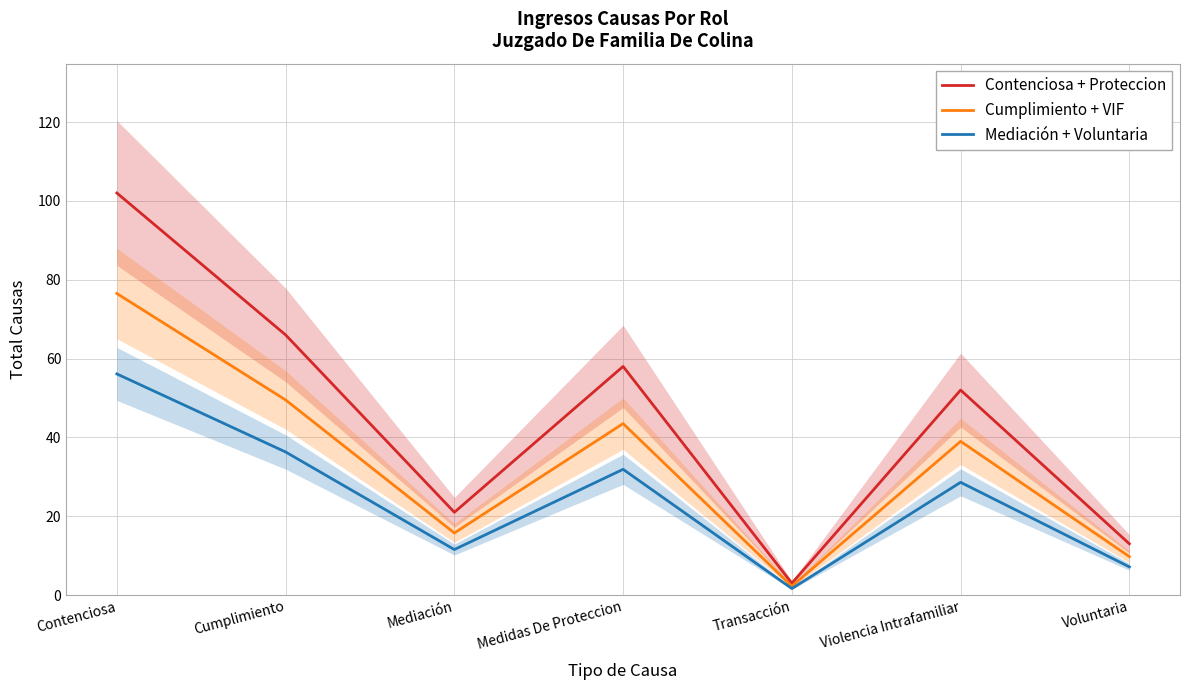

True or false: Contenciosa + Proteccion and Cumplimiento + VIF cross at least once.

False